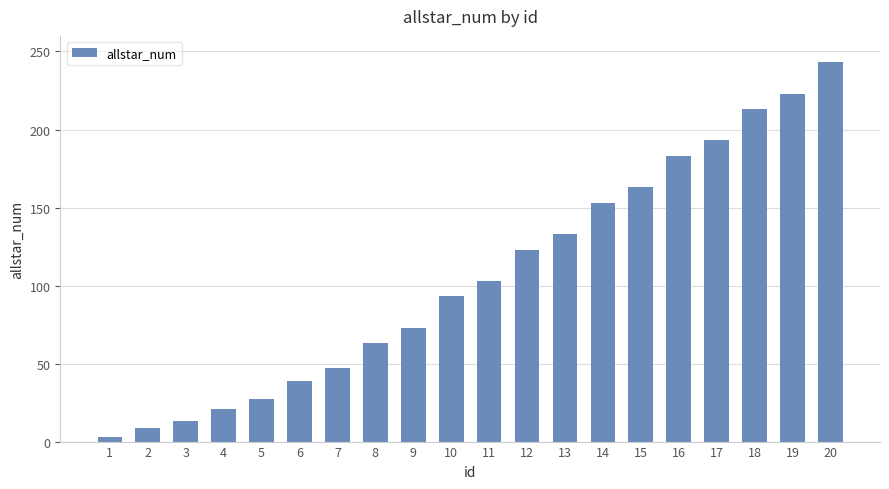

Rank the categories by value from lowest to highest.

1, 2, 3, 4, 5, 6, 7, 8, 9, 10, 11, 12, 13, 14, 15, 16, 17, 18, 19, 20